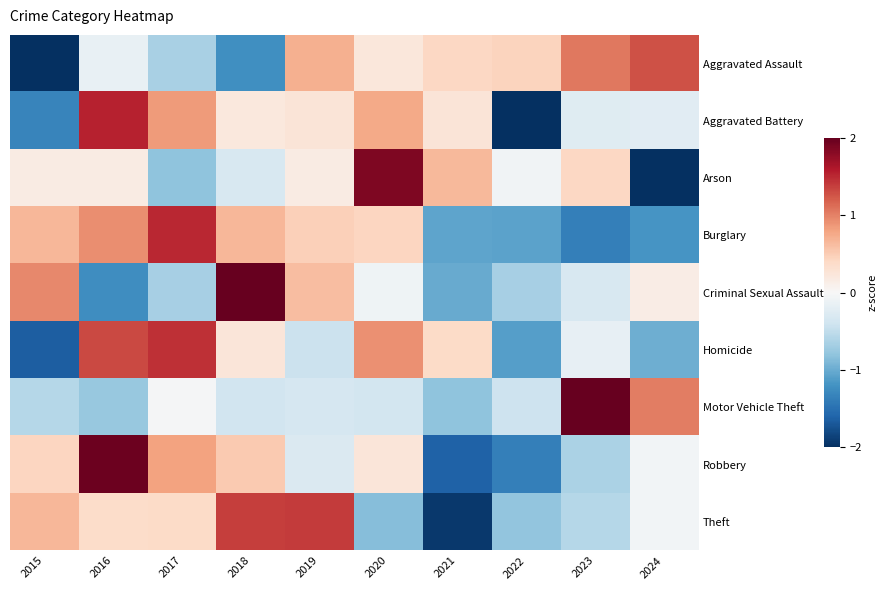

How many distinct data groups are displayed?

9